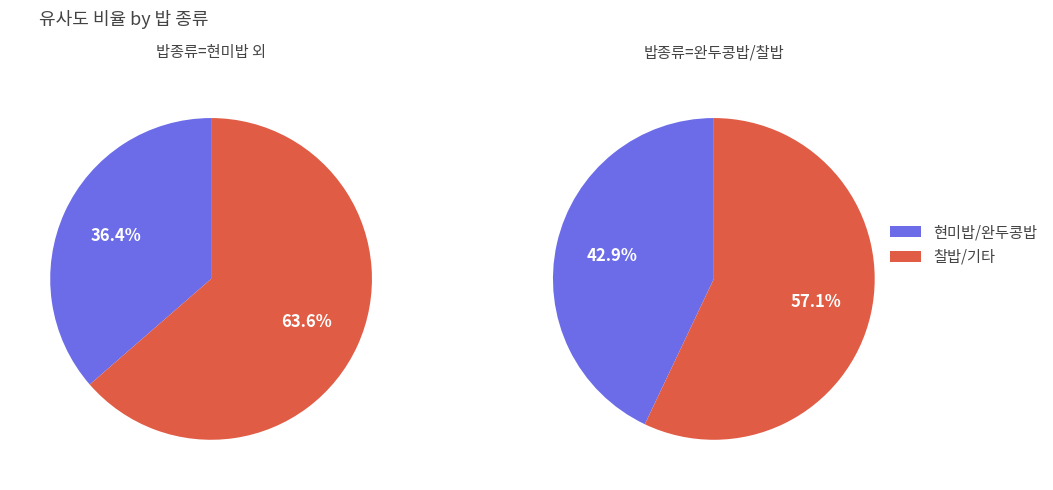

True or false: 2 accounts for 1% of the total.

False